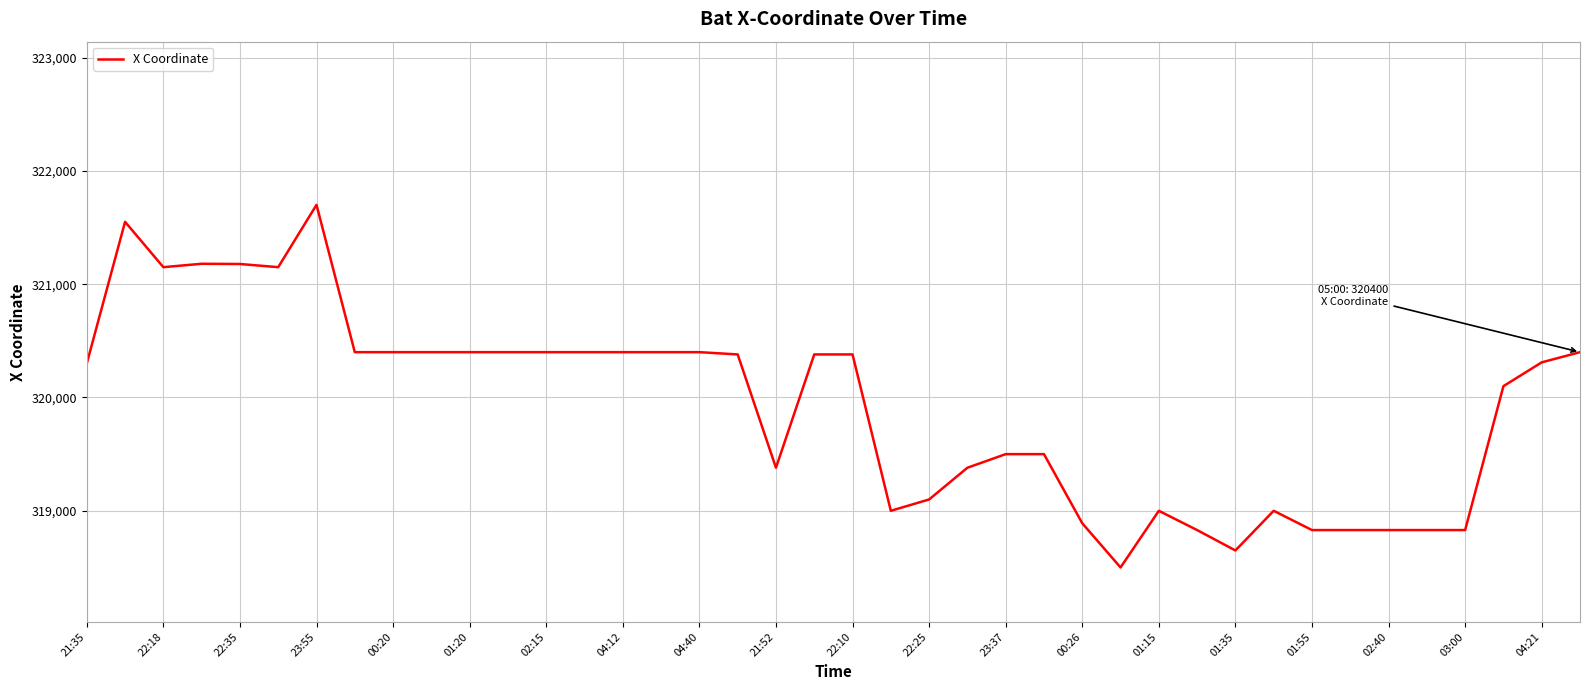

What is the minimum value shown in the chart?

318500